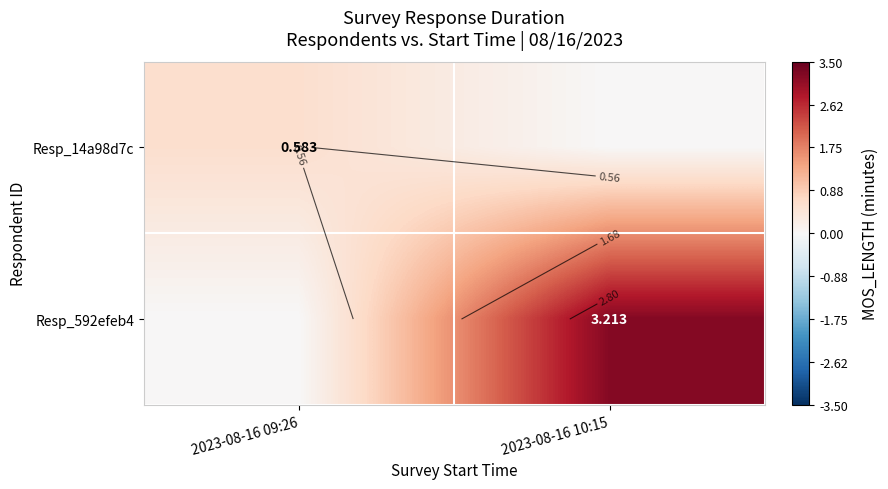

Which series changed the most between 2023-08-16 09:26 and 2023-08-16 10:15?

Resp_592efeb4